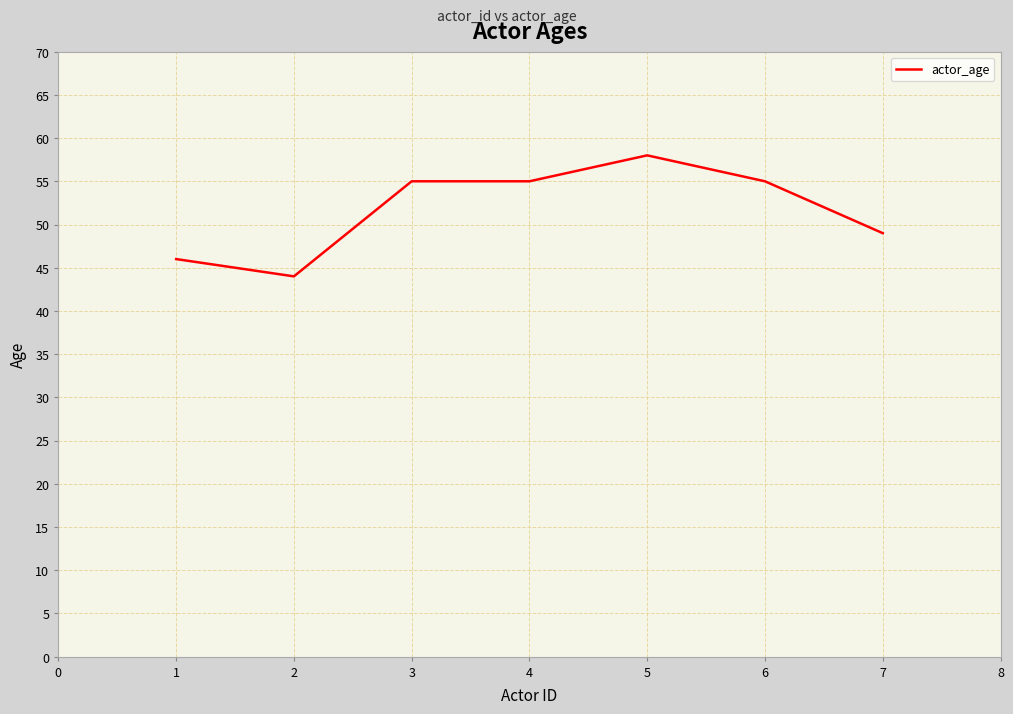

What is the difference between the maximum and second lowest values?

12